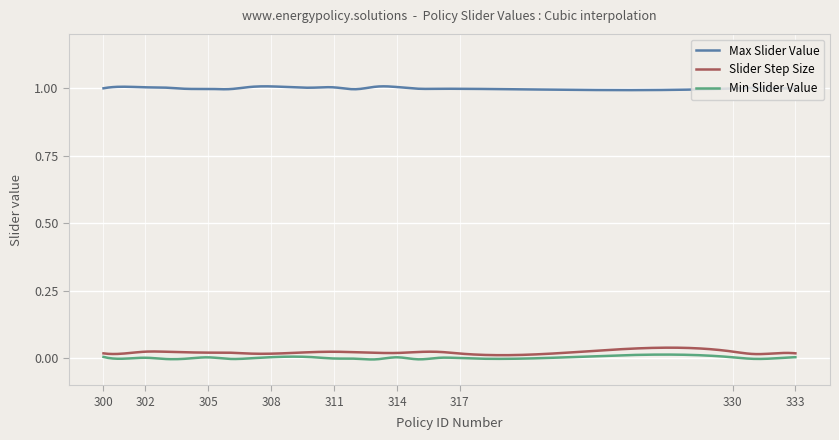

How many lines are shown in the chart?

3